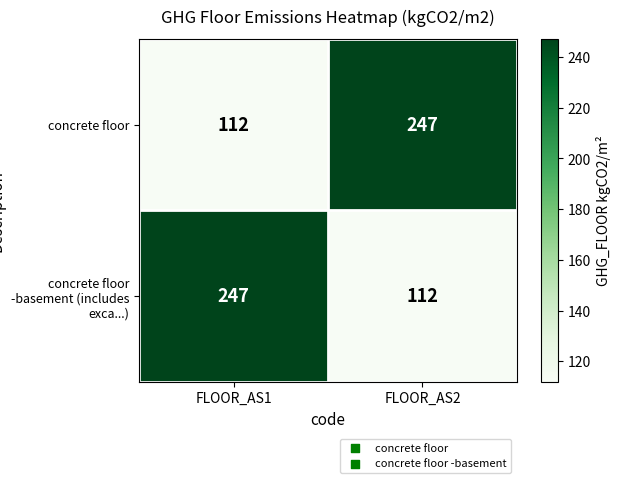

Reading left to right, what are all the values shown in this chart?

concrete floor: 112	247
concrete floor -basement (includes exca...): 247	112